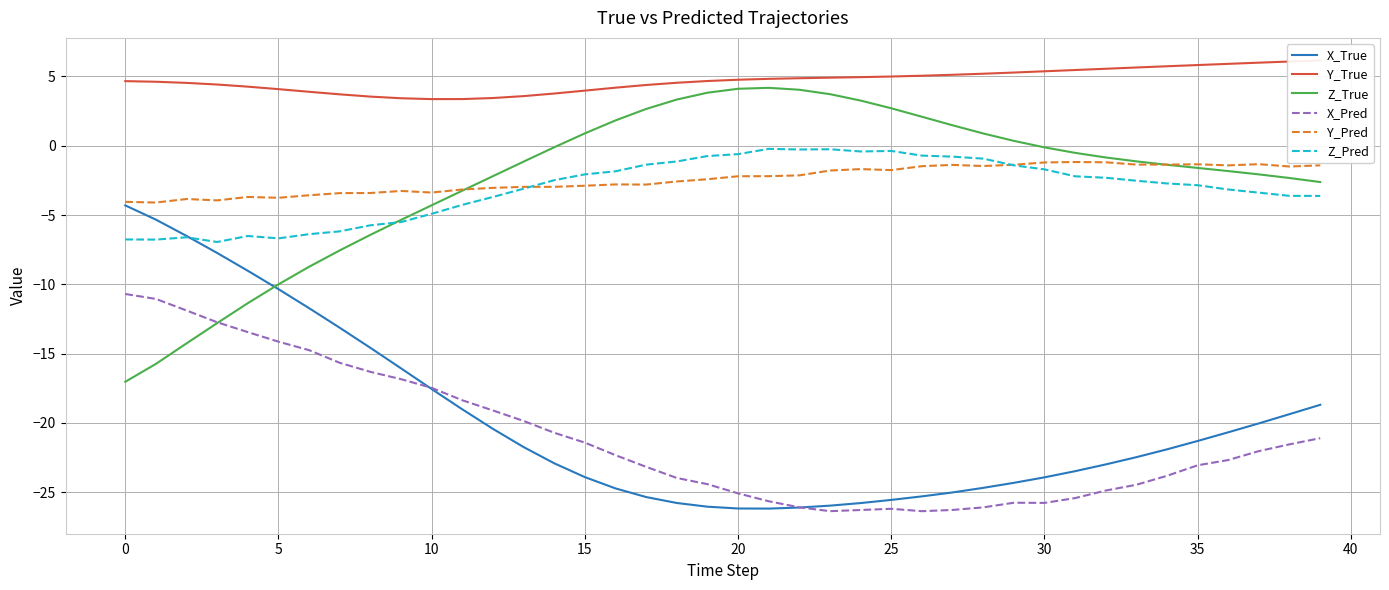

Reading left to right, list all the values displayed in this chart.

X_True: -4.3	-5.3	-6.5	-7.7	-9.0	-10.3	-11.7	-13.1	-14.6	-16.1	-17.6	-19.0	-20.4	-21.7	-22.9	-23.9	-24.7	-25.3	-25.8	-26.0	-26.2	-26.2	-26.1	-26.0	-25.8	-25.6	-25.3	-25.0	-24.7	-24.3	-23.9	-23.5	-23.0	-22.5	-21.9	-21.3	-20.7	-20.0	-19.4	-18.7
Y_True: 4.7	4.6	4.5	4.4	4.3	4.1	3.9	3.7	3.5	3.4	3.4	3.4	3.4	3.6	3.8	4.0	4.2	4.4	4.5	4.7	4.8	4.8	4.9	4.9	5.0	5.0	5.1	5.1	5.2	5.3	5.4	5.5	5.6	5.6	5.7	5.8	5.9	6.0	6.1	6.2
Z_True: -17.0	-15.7	-14.3	-12.8	-11.4	-10.0	-8.7	-7.5	-6.4	-5.3	-4.3	-3.2	-2.2	-1.1	-0.1	0.9	1.8	2.7	3.3	3.8	4.1	4.2	4.0	3.7	3.3	2.7	2.1	1.5	0.9	0.4	-0.1	-0.5	-0.8	-1.1	-1.4	-1.6	-1.8	-2.1	-2.3	-2.6
X_Pred: -10.7	-11.1	-11.9	-12.7	-13.4	-14.1	-14.7	-15.7	-16.3	-16.8	-17.5	-18.4	-19.1	-19.9	-20.7	-21.4	-22.3	-23.2	-24.0	-24.4	-25.1	-25.6	-26.1	-26.4	-26.3	-26.2	-26.4	-26.3	-26.1	-25.8	-25.8	-25.4	-24.9	-24.5	-23.8	-23.1	-22.7	-22.0	-21.5	-21.1
Y_Pred: -4.0	-4.1	-3.8	-3.9	-3.7	-3.8	-3.6	-3.4	-3.4	-3.3	-3.4	-3.2	-3.0	-3.0	-3.0	-2.9	-2.8	-2.8	-2.6	-2.4	-2.2	-2.2	-2.1	-1.8	-1.7	-1.8	-1.5	-1.4	-1.5	-1.4	-1.2	-1.2	-1.2	-1.4	-1.4	-1.3	-1.4	-1.3	-1.5	-1.4
Z_Pred: -6.8	-6.8	-6.6	-6.9	-6.5	-6.7	-6.4	-6.2	-5.7	-5.5	-4.9	-4.3	-3.7	-3.1	-2.5	-2.1	-1.8	-1.4	-1.1	-0.7	-0.6	-0.2	-0.3	-0.2	-0.4	-0.4	-0.7	-0.8	-0.9	-1.4	-1.7	-2.2	-2.3	-2.5	-2.7	-2.8	-3.2	-3.4	-3.6	-3.6